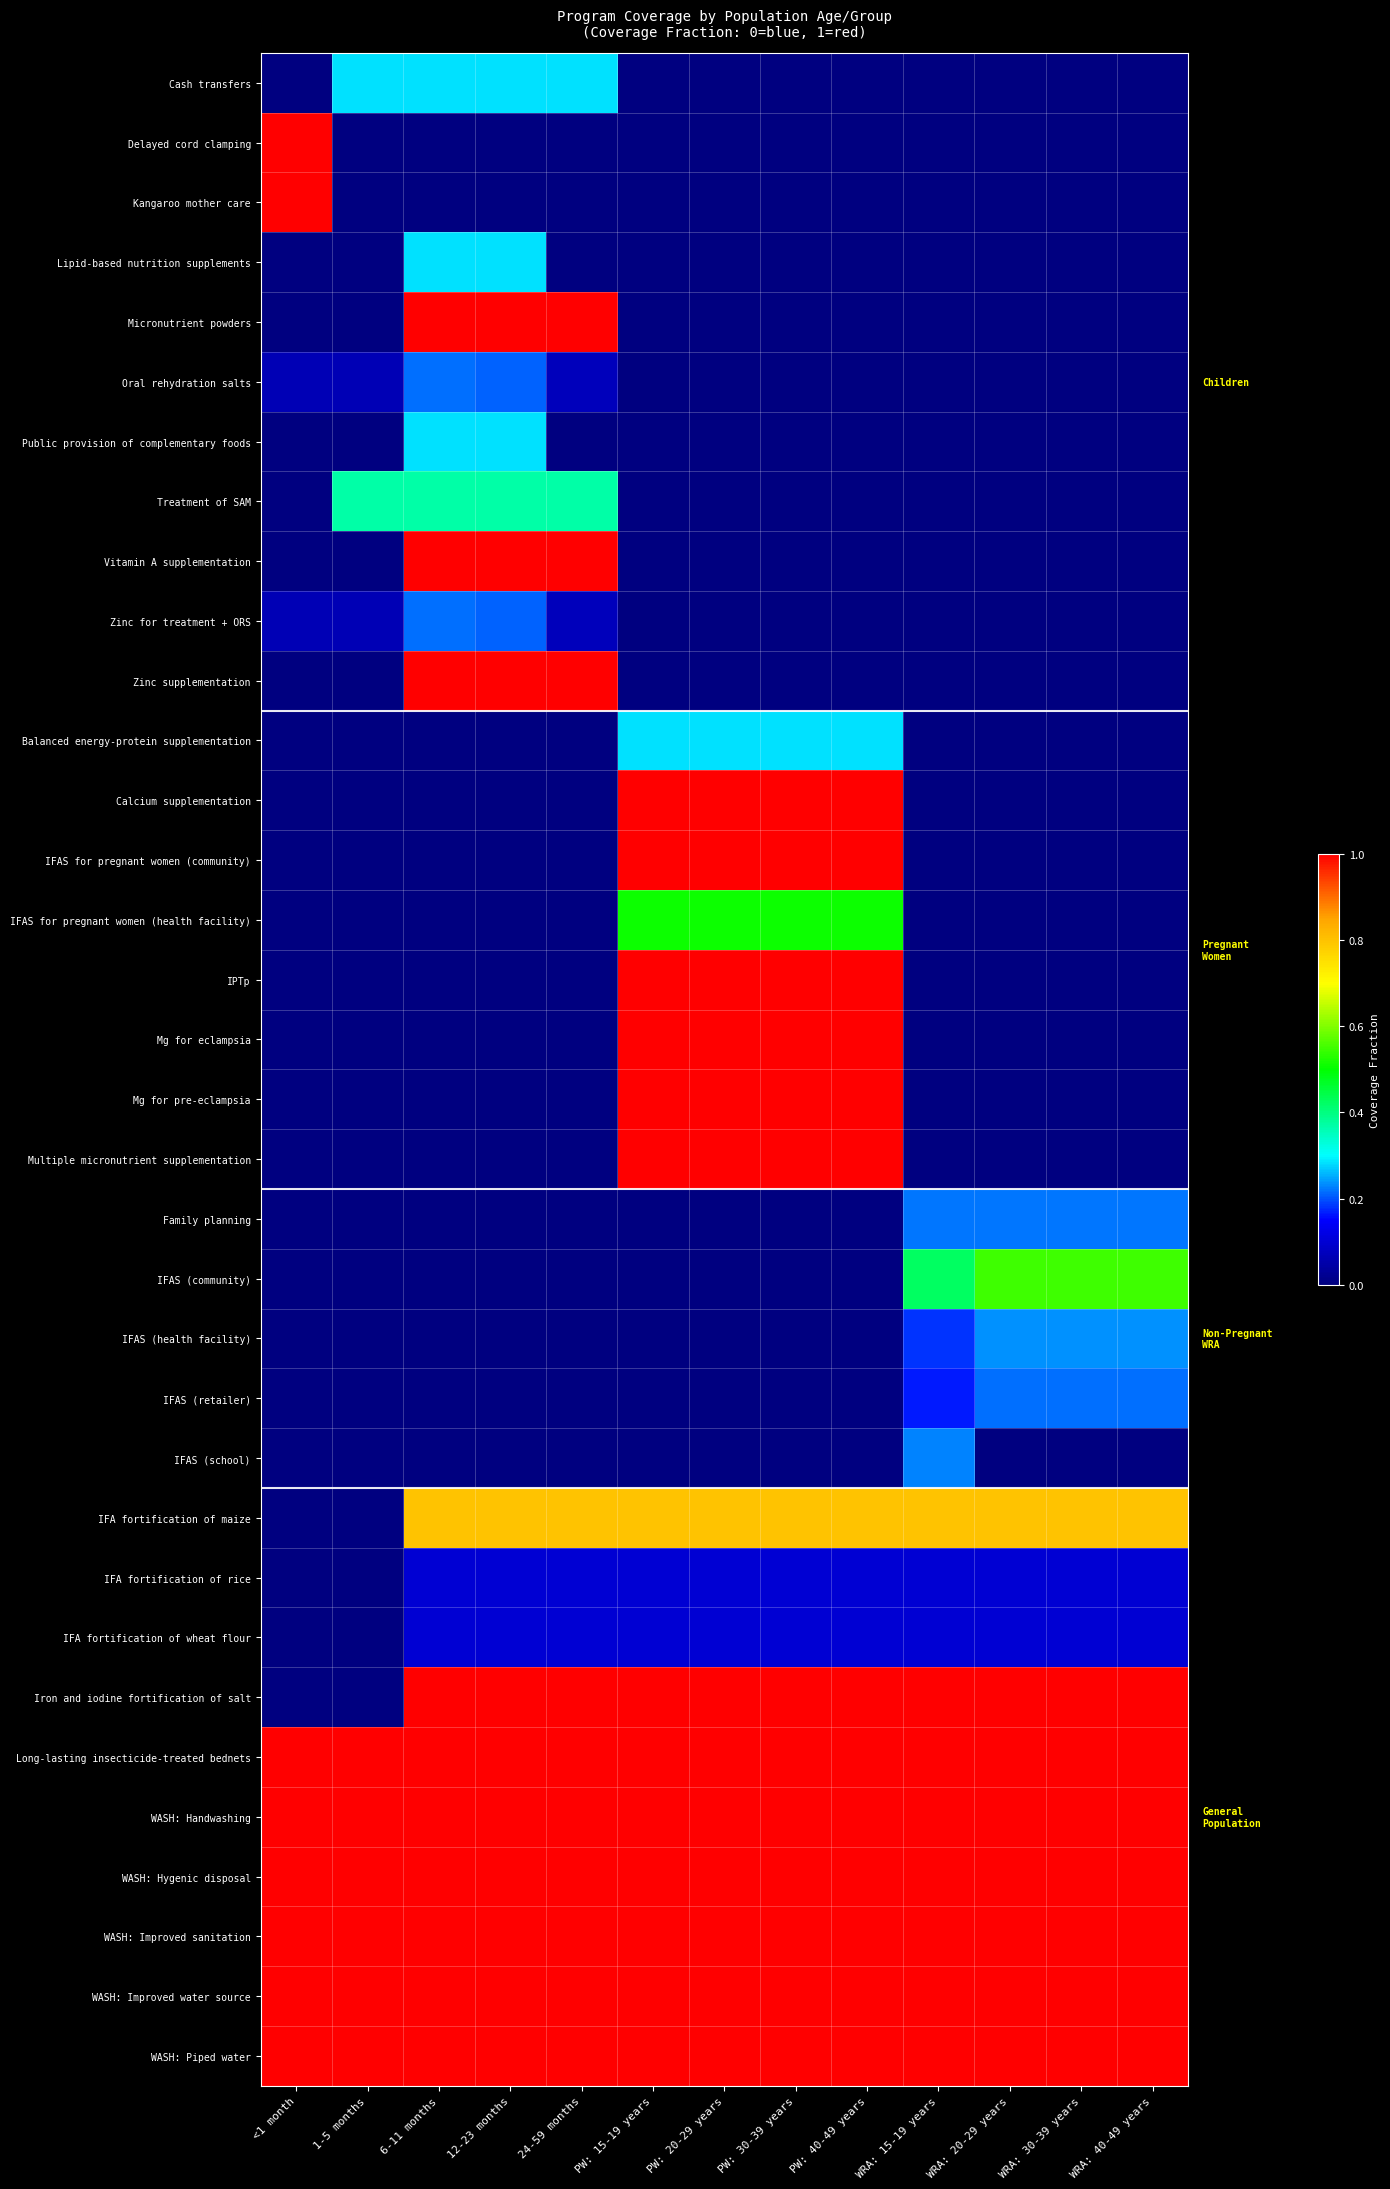

At WRA: 40-49 years, list the series in order from smallest to largest.

Cash transfers, Delayed cord clamping, Kangaroo mother care, Lipid-based nutrition supplements, Micronutrient powders, Oral rehydration salts, Public provision of complementary foods, Treatment of SAM, Vitamin A supplementation, Zinc for treatment + ORS, Zinc supplementation, Balanced energy-protein supplementation, Calcium supplementation, IFAS for pregnant women (community), IFAS for pregnant women (health facility), IPTp, Mg for eclampsia, Mg for pre-eclampsia, Multiple micronutrient supplementation, IFAS (school), IFA fortification of rice, IFA fortification of wheat flour, IFAS (retailer), Family planning, IFAS (health facility), IFAS (community), IFA fortification of maize, Iron and iodine fortification of salt, Long-lasting insecticide-treated bednets, WASH: Handwashing, WASH: Hygenic disposal, WASH: Improved sanitation, WASH: Improved water source, WASH: Piped water